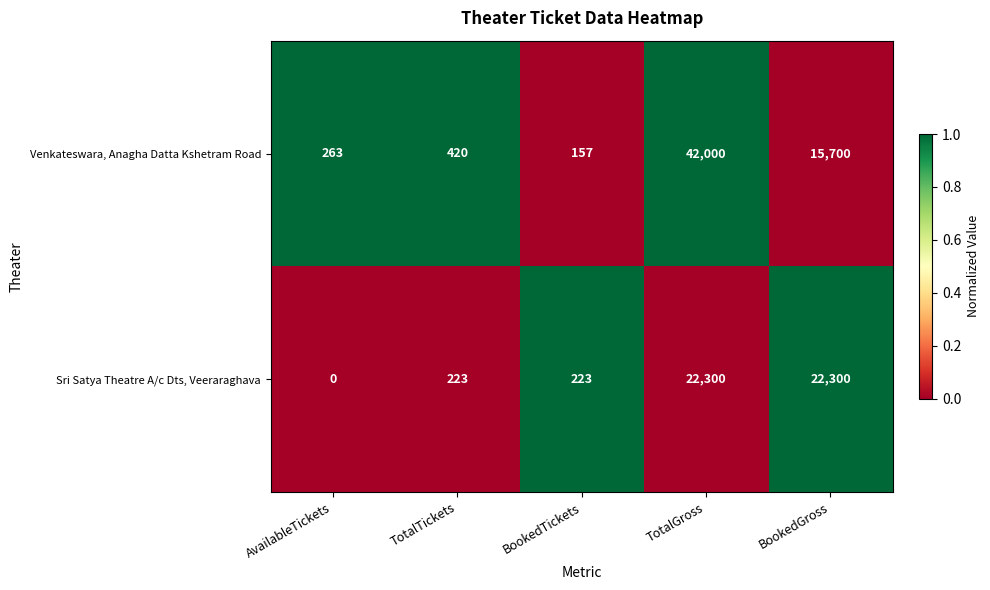

What is the approximate value of Venkateswara, Anagha Datta Kshetram Road at TotalGross, to the nearest 10?

42000